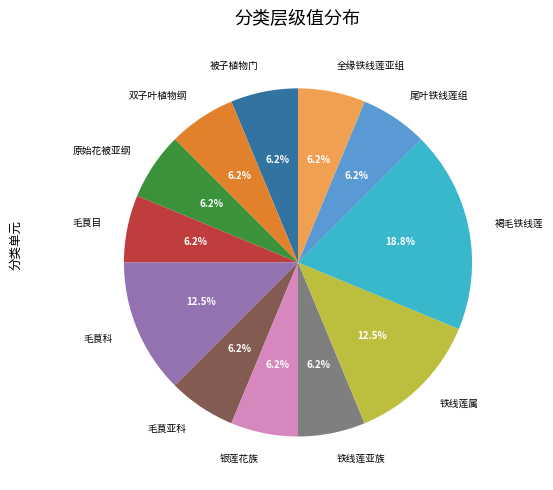

Is the sum of 铁线莲属 and 被子植物门 greater than half?

No